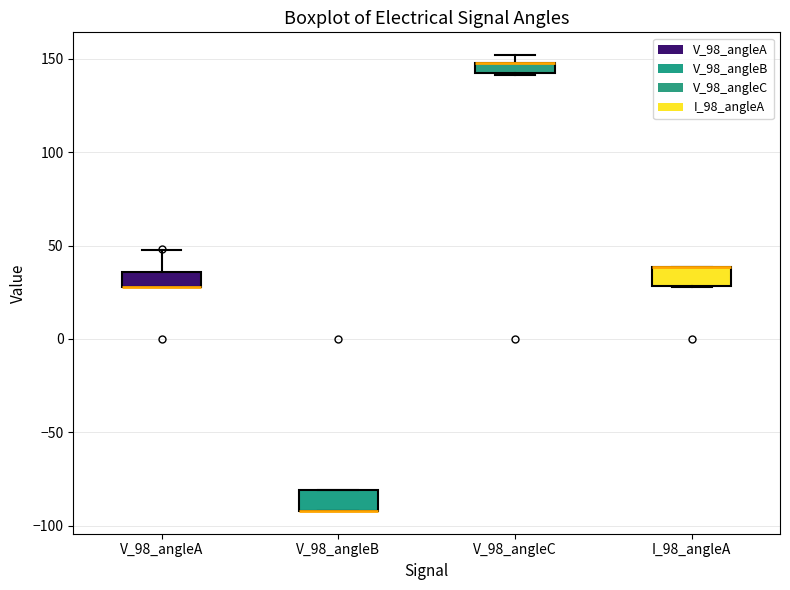

Where is the lower edge of the box for V_98_angleA on the y-axis? The values are not printed on the chart, so give them approximately, as read against the axis.

30